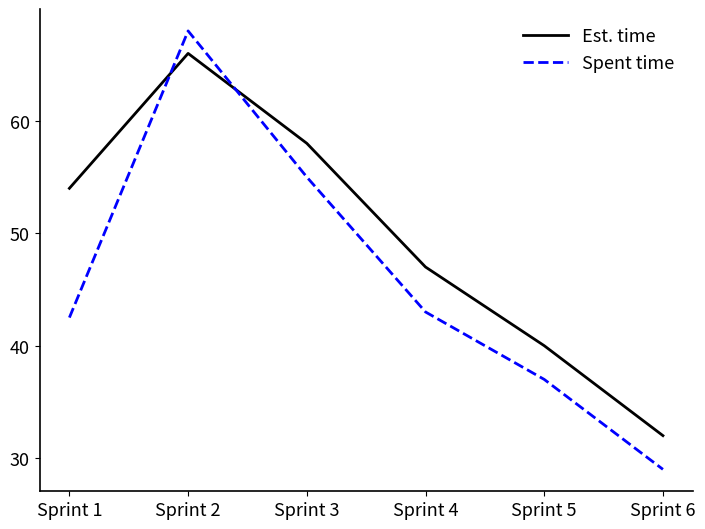

What value does the Est. time series have at Sprint 2?

66.0